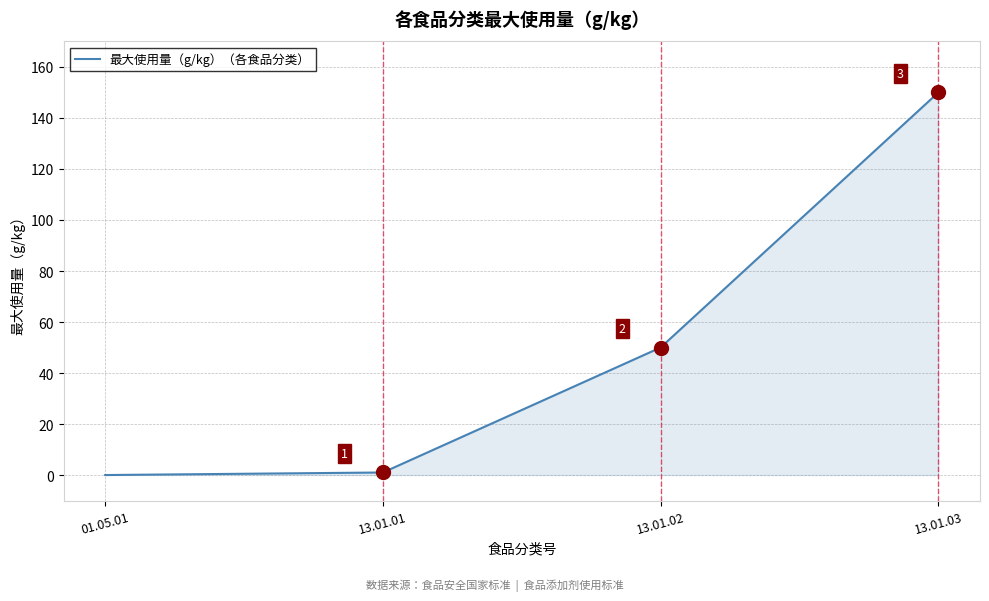

What position from the left is 01.05.01?

1